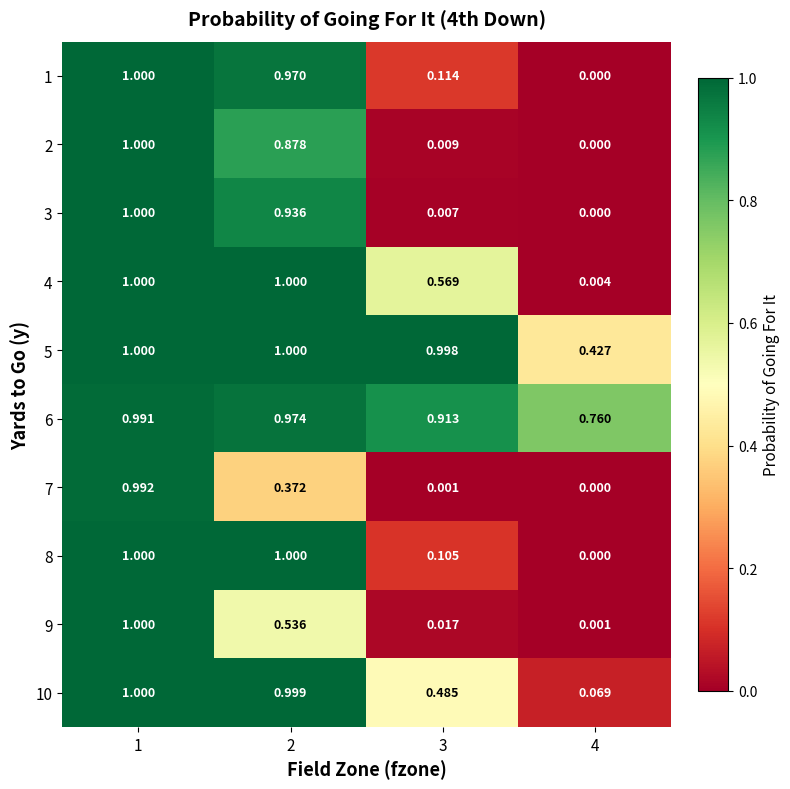

Is the value of 2 at 3 greater than the value of 8 at 4?

Yes